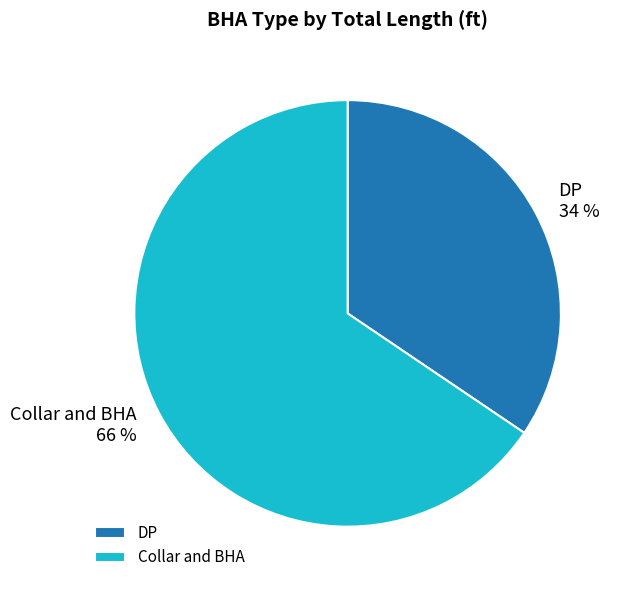

Which category accounts for the majority?

Collar and BHA